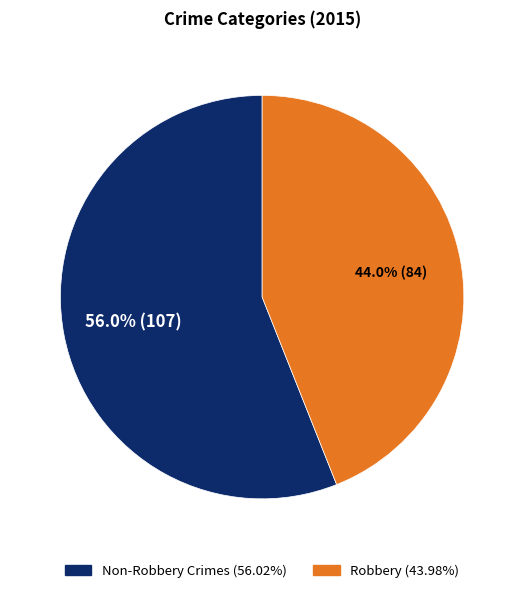

Does any single category account for the majority?

Yes